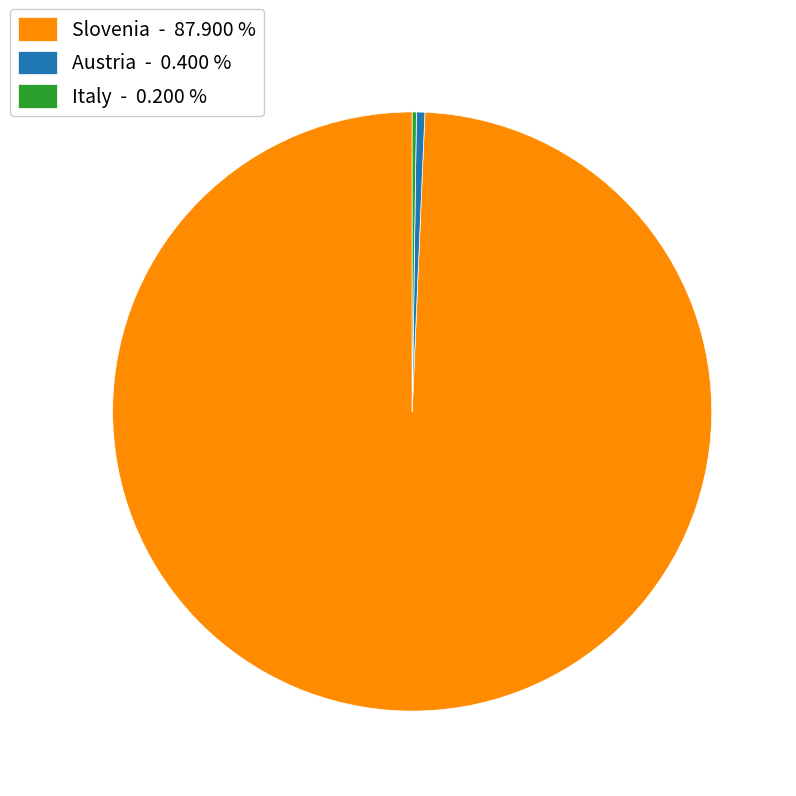

Which category has the biggest portion of the pie?

Slovenia - 87.900 %